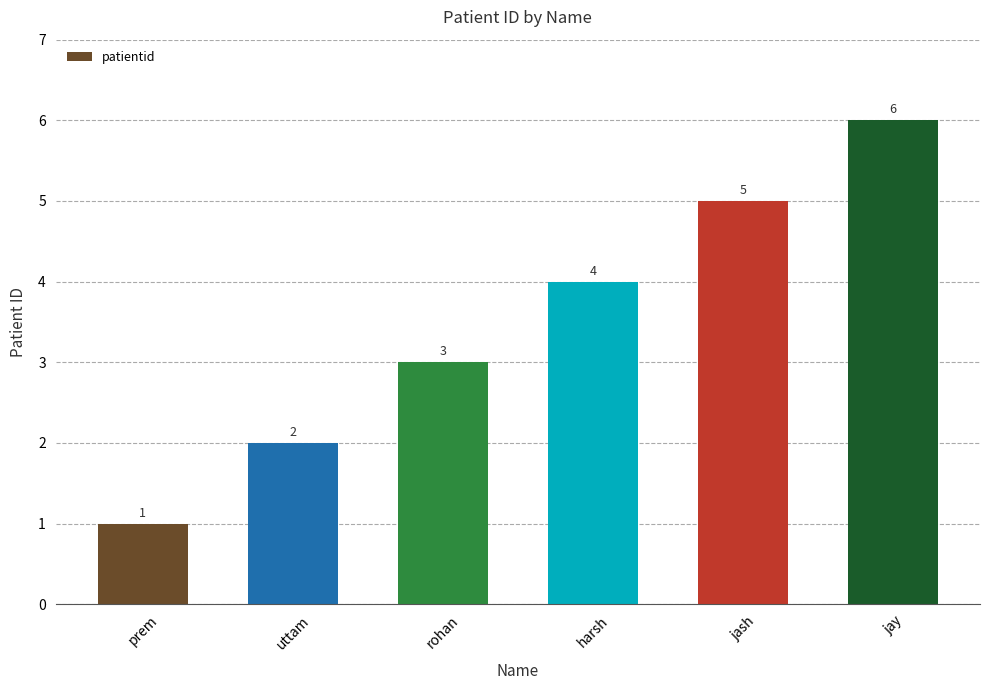

What is the difference between the maximum and second lowest values?

4